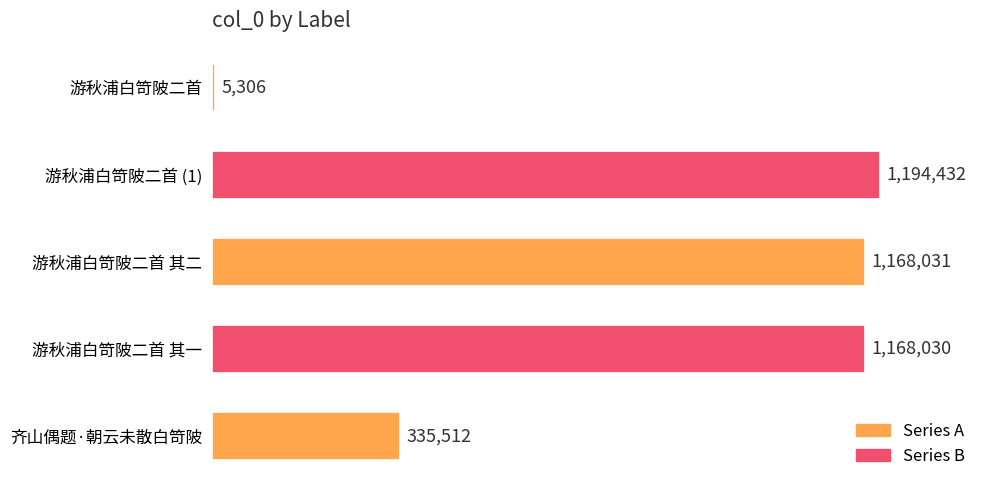

Rank the categories by value from lowest to highest.

游秋浦白笴陂二首, 齐山偶题·朝云未散白笴陂, 游秋浦白笴陂二首 其一, 游秋浦白笴陂二首 其二, 游秋浦白笴陂二首 (1)